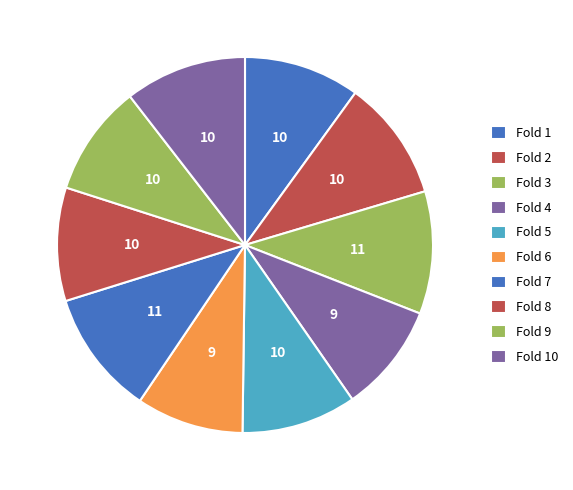

Count the number of slices in the pie.

10